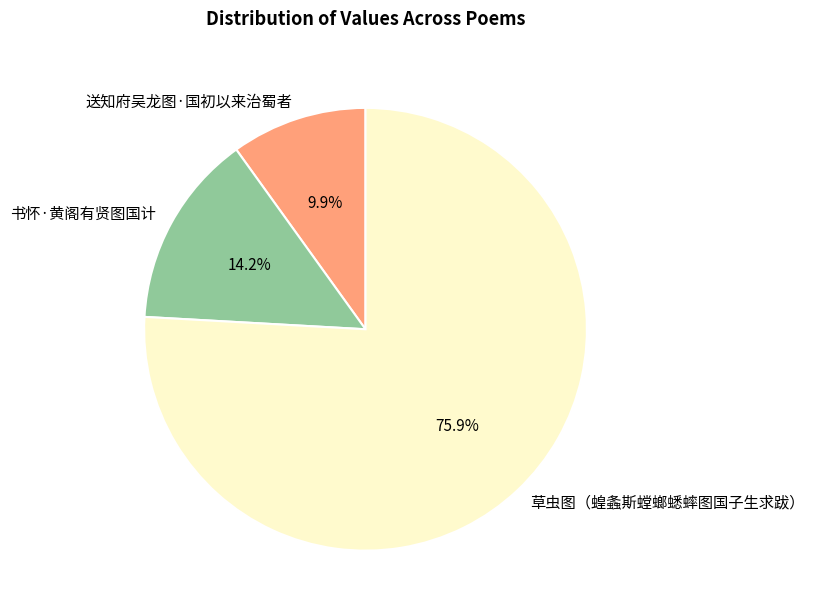

Rank the categories by value from lowest to highest.

送知府吴龙图·国初以来治蜀者, 书怀·黄阁有贤图国计, 草虫图（蝗螽斯螳螂蟋蟀图国子生求跋）